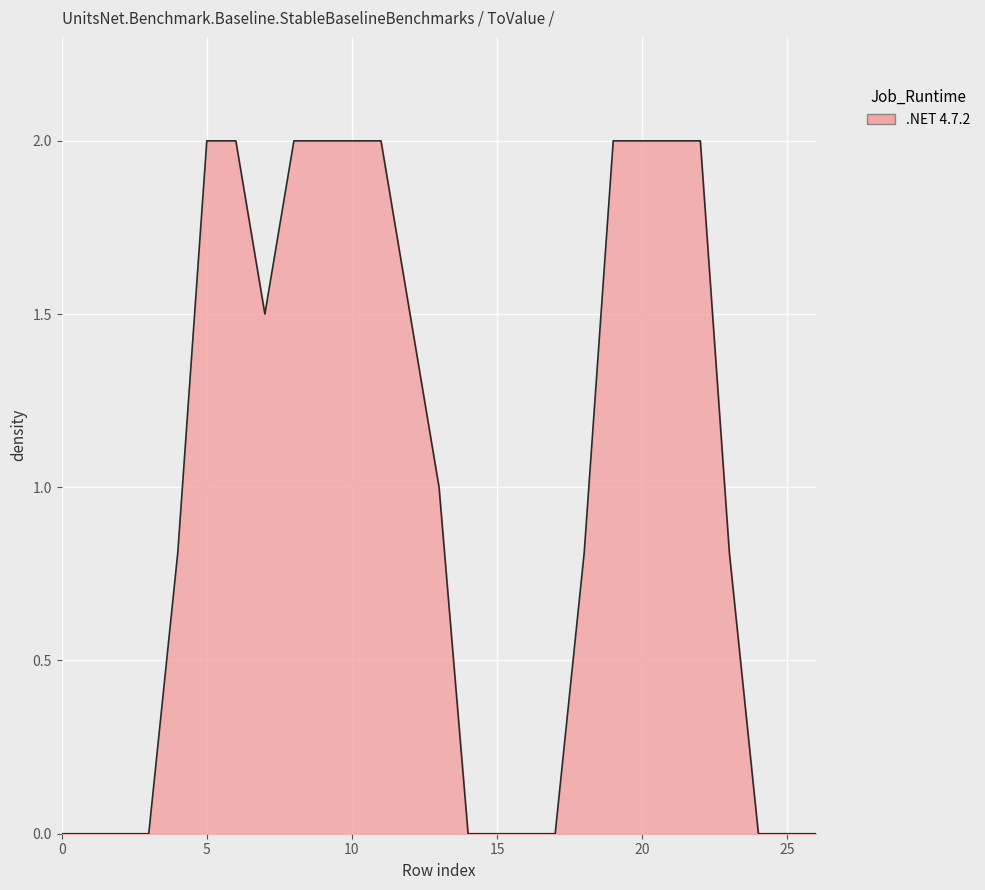

Count the values in the range 0 to 2.

27